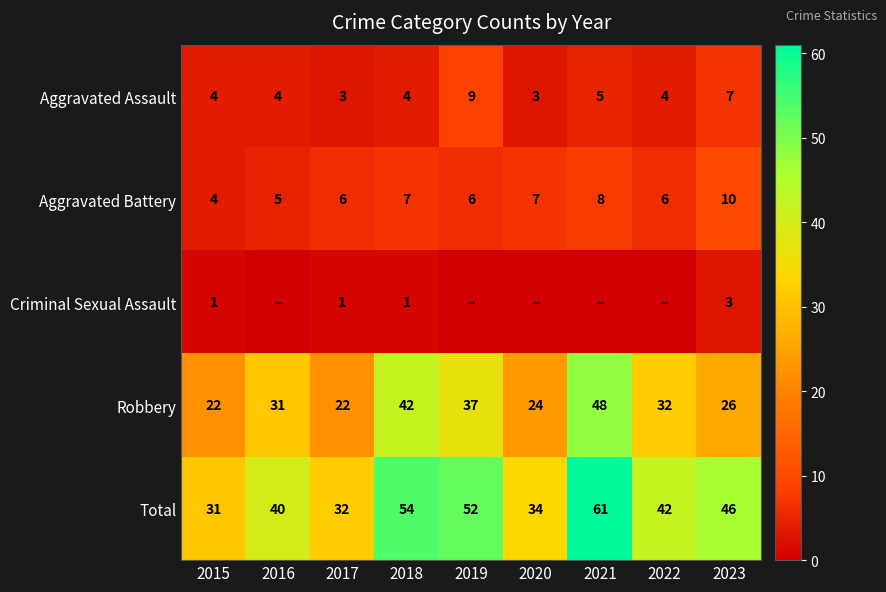

The value of Aggravated Battery at 2019 is 3. True or false?

False